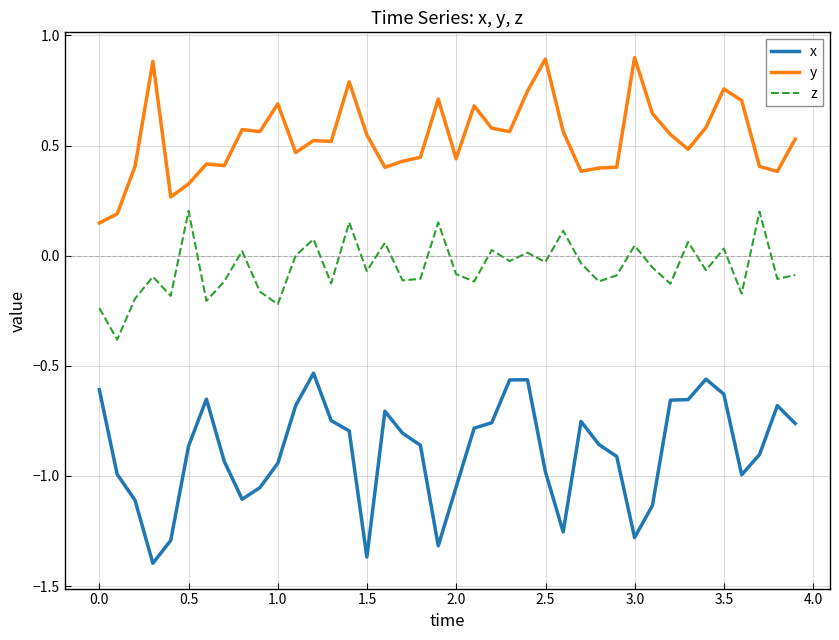

Which series has the largest total across all categories?

y